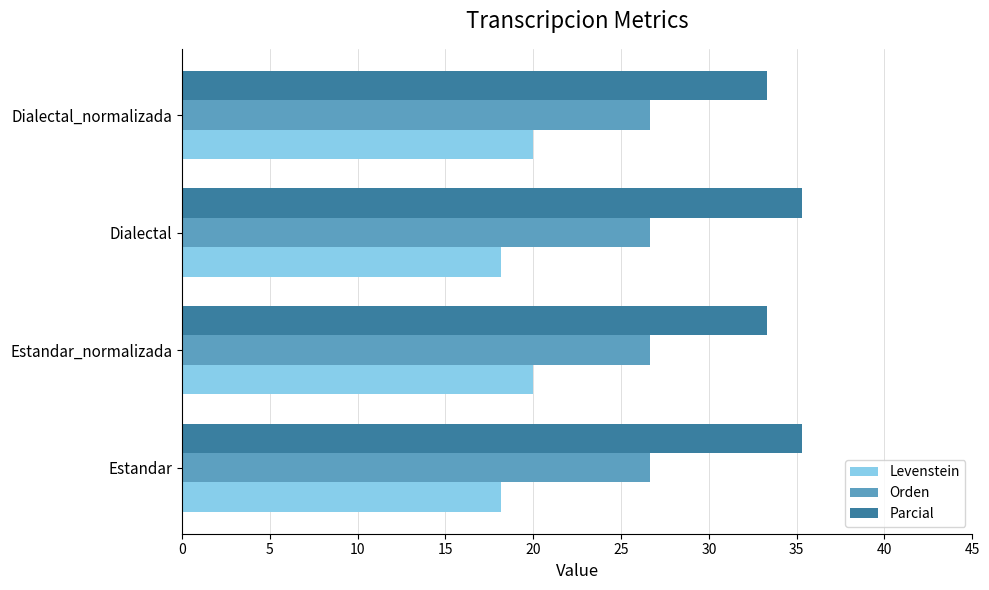

Rank the series at Dialectal_normalizada from highest to lowest value.

Parcial, Orden, Levenstein